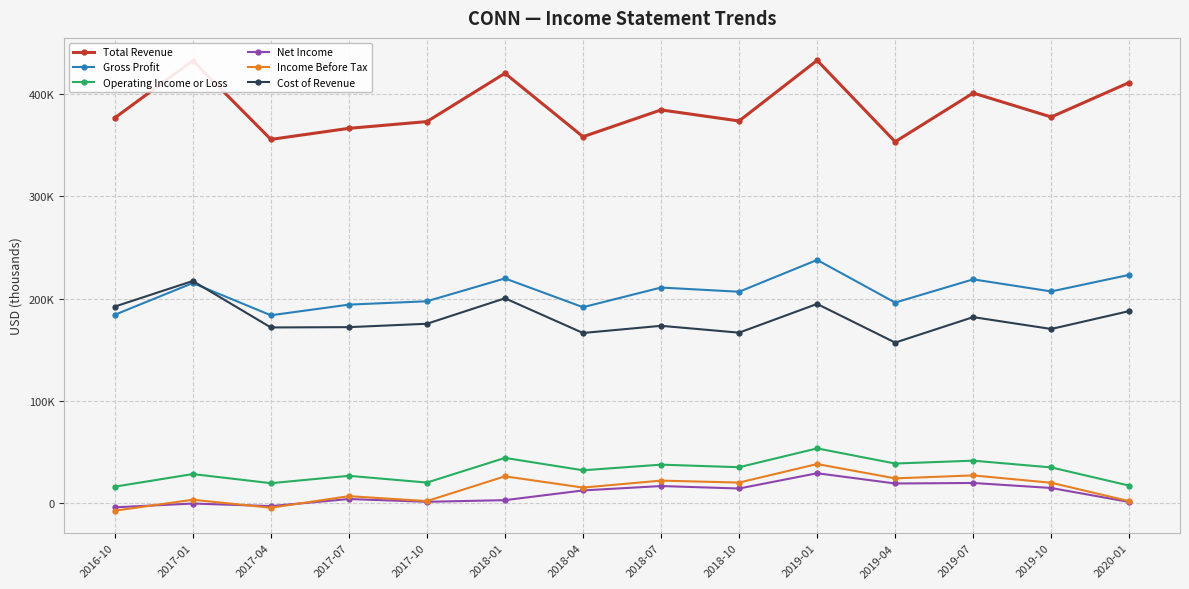

What is the difference between the highest and lowest values at 2019-07?

381100